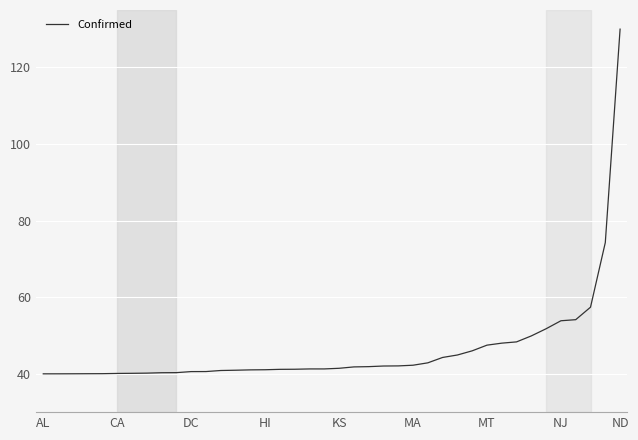

What is the difference between the maximum and minimum values?

90.0